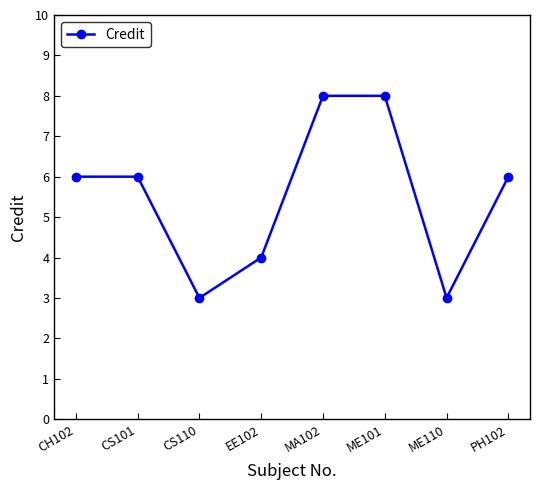

What is the sum of the values at ME110 and CS101?

9